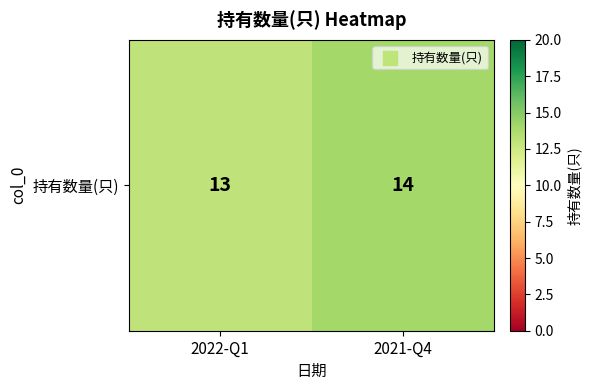

At which category does the chart reach its minimum across all series?

2022-Q1